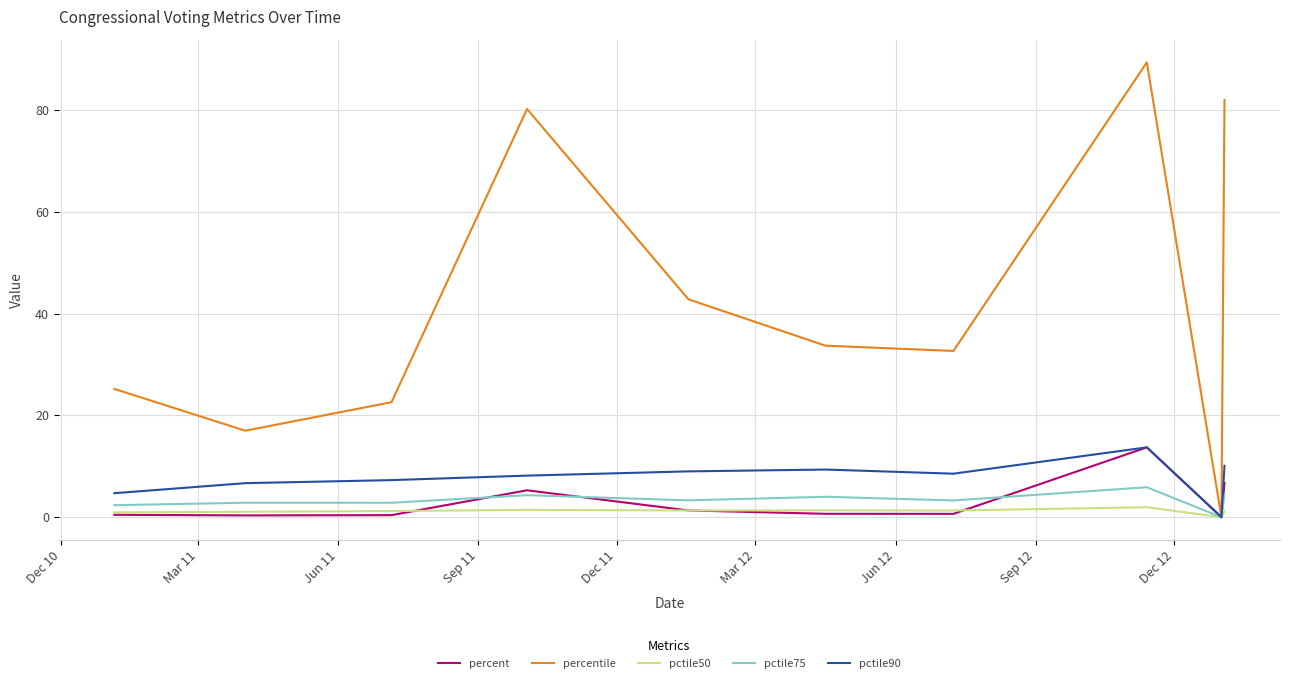

Which series has the largest total across all categories?

percentile